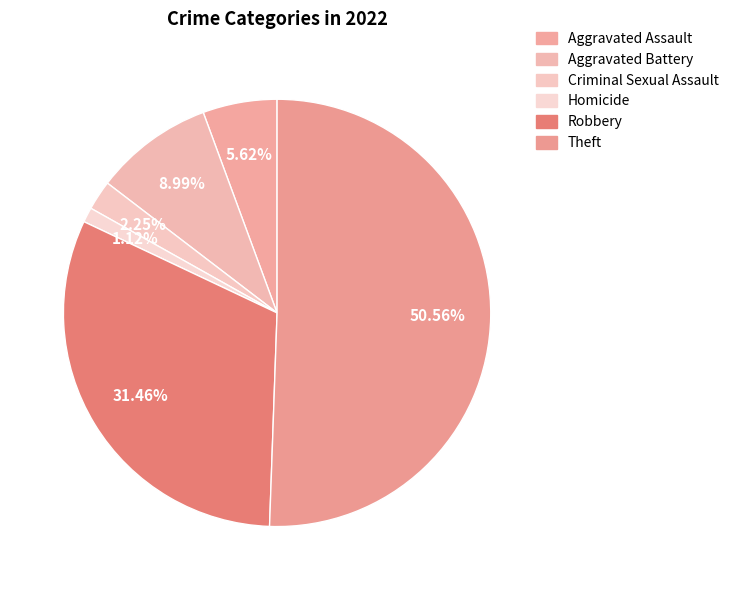

Rank the categories by value from lowest to highest.

Homicide, Criminal Sexual Assault, Aggravated Assault, Aggravated Battery, Robbery, Theft